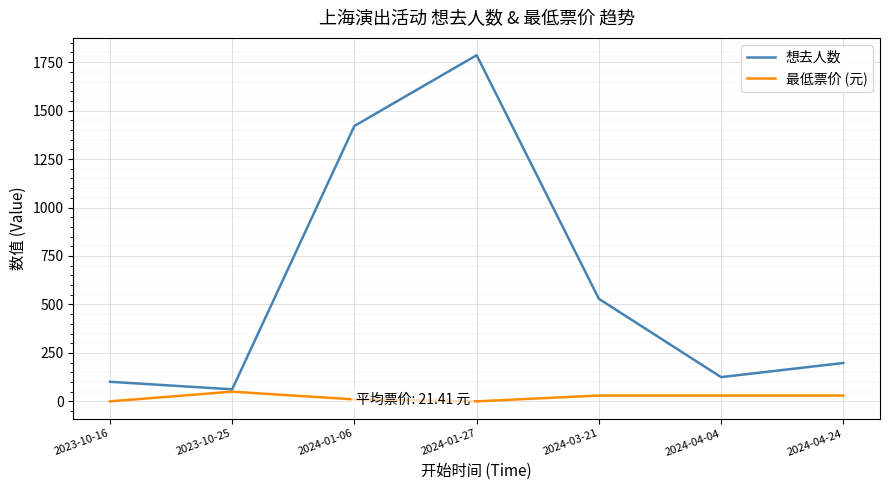

Reading left to right, list all the values displayed in this chart.

想去人数: 2023-10-16=101.0	2023-10-25=62.0	2024-01-06=1421.0	2024-01-27=1786.0	2024-03-21=529.0	2024-04-04=125.0	2024-04-24=198.0
最低票价 (元): 2023-10-16=0.0	2023-10-25=49.9	2024-01-06=10.0	2024-01-27=0.0	2024-03-21=30.0	2024-04-04=30.0	2024-04-24=30.0